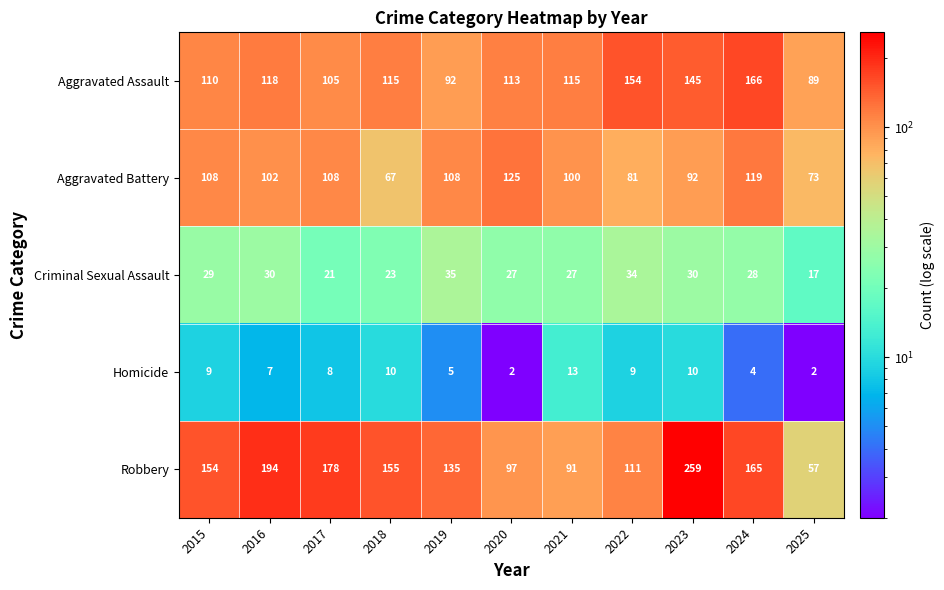

What is the difference between the Aggravated Assault values at 2019 and 2020?

21